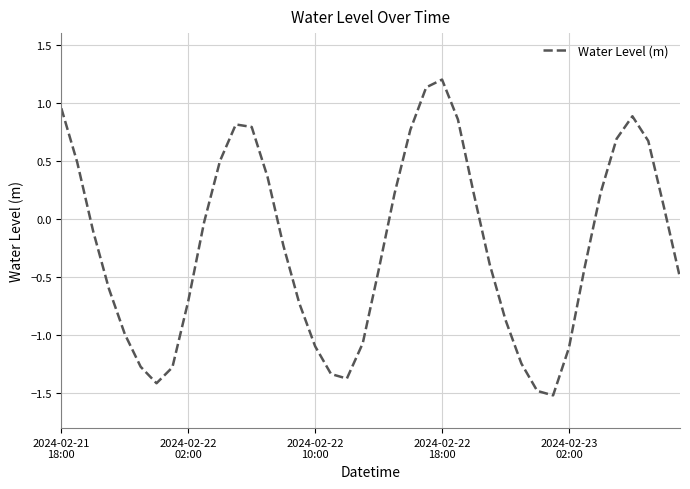

How many negative values are there?

23